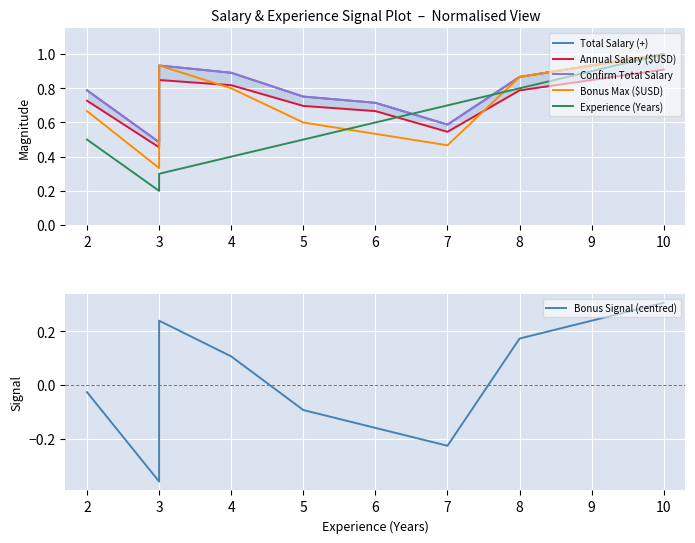

Which label corresponds to the largest value in the chart?

10